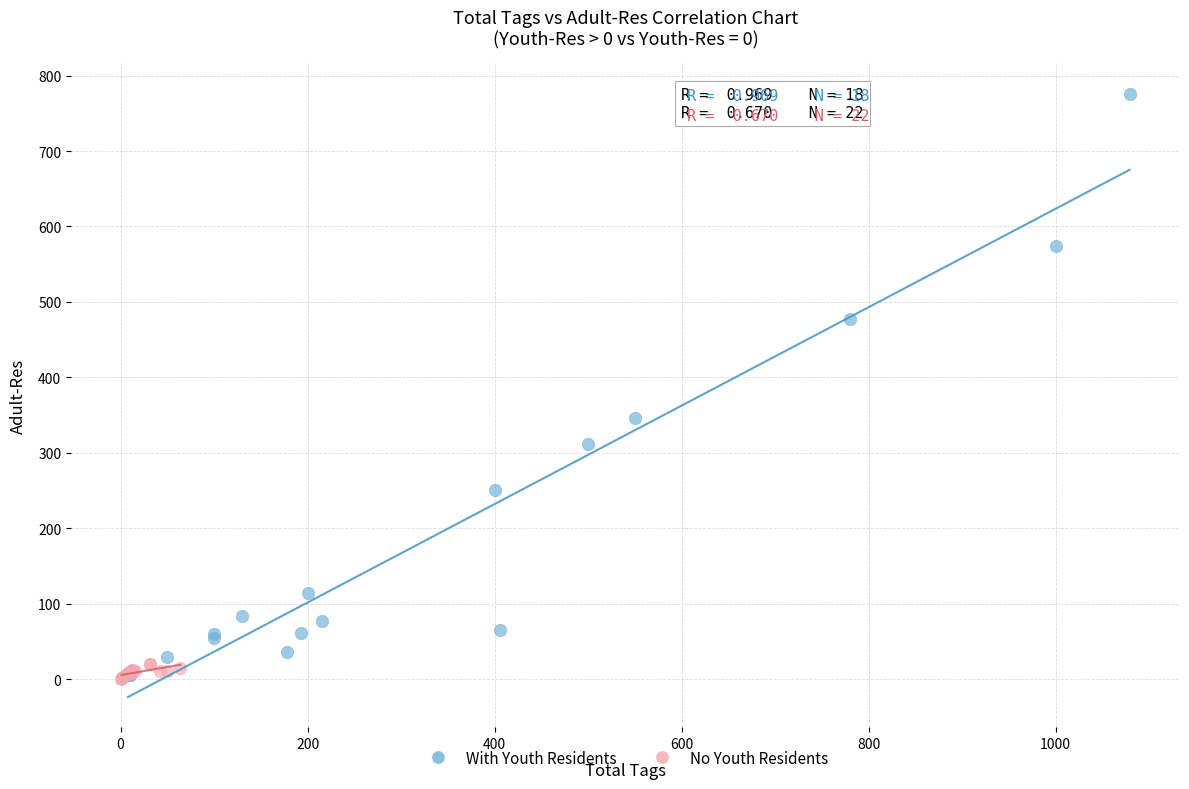

Which series has the widest spread of Y values?

With Youth Residents